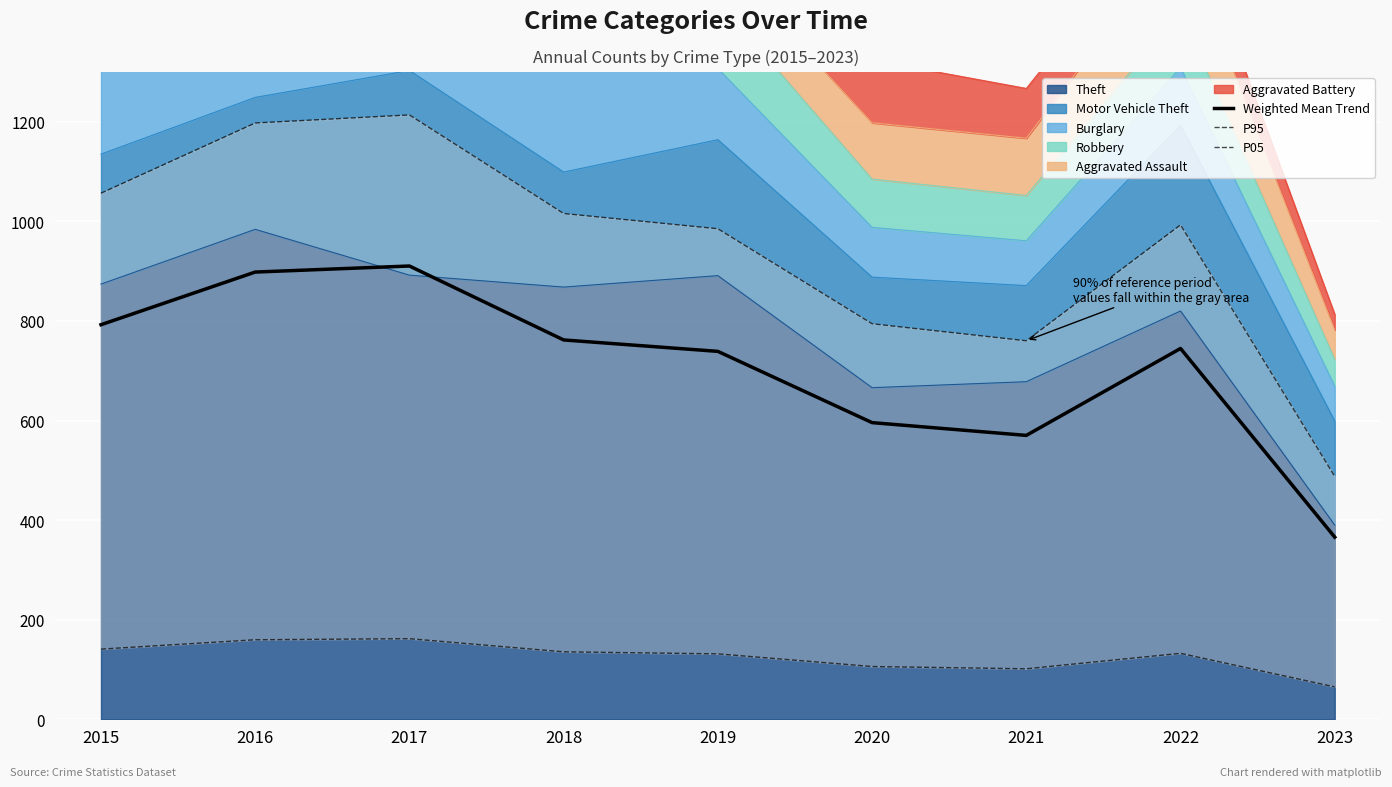

Is it true that P05 equals 220.7 at 2016?

False